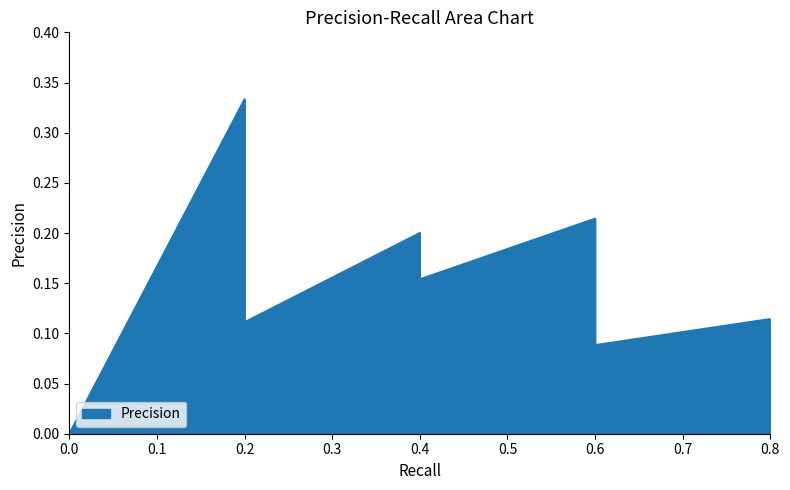

How many lines are shown in the chart?

1